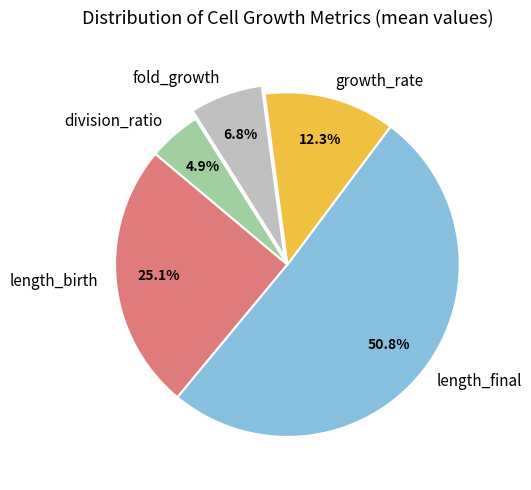

Does length_final account for over 50% of the chart?

Yes